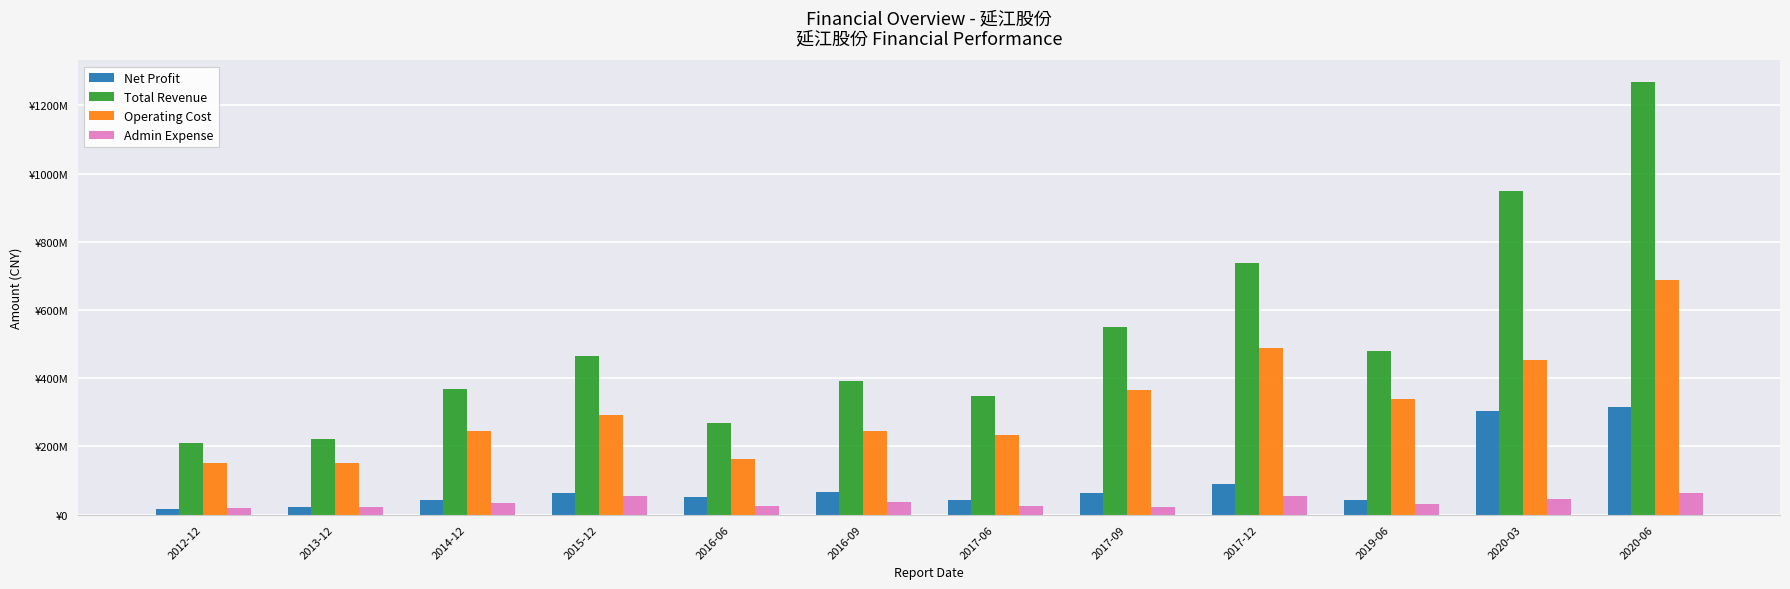

List the labels in order of Operating Cost value, smallest first.

2012-12, 2013-12, 2016-06, 2017-06, 2016-09, 2014-12, 2015-12, 2019-06, 2017-09, 2020-03, 2017-12, 2020-06